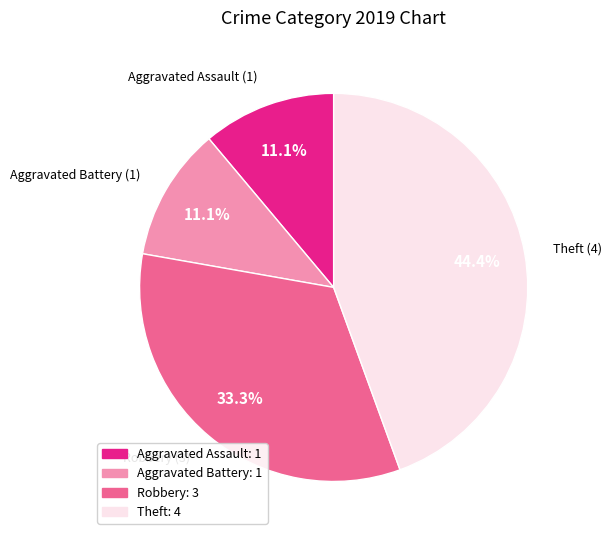

Does Aggravated Assault: 1 account for over 50% of the chart?

No